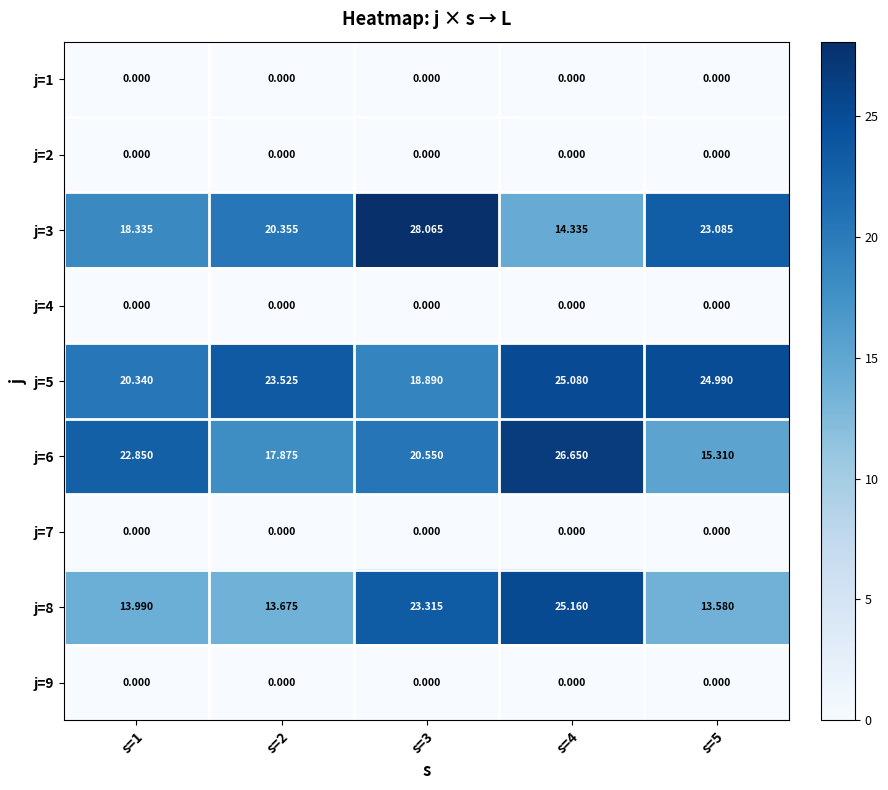

What is the maximum value shown in the chart?

28.1